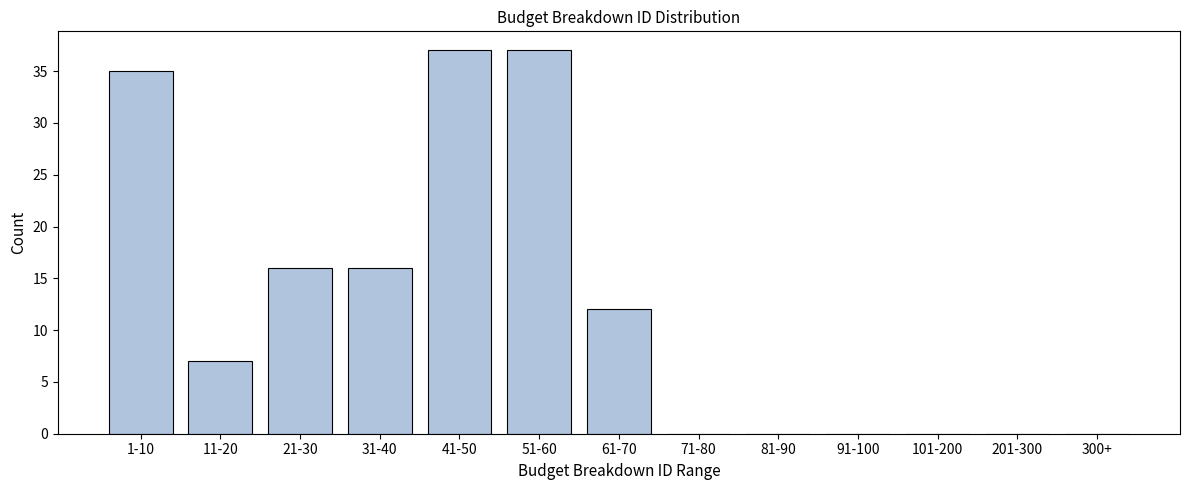

Reading right to left, transcribe all the data shown in this chart.

300+=0	201-300=0	101-200=0	91-100=0	81-90=0	71-80=0	61-70=12	51-60=37	41-50=37	31-40=16	21-30=16	11-20=7	1-10=35